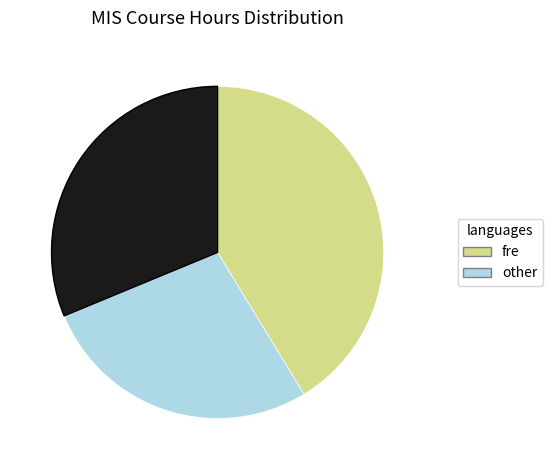

Does any single category account for the majority?

No